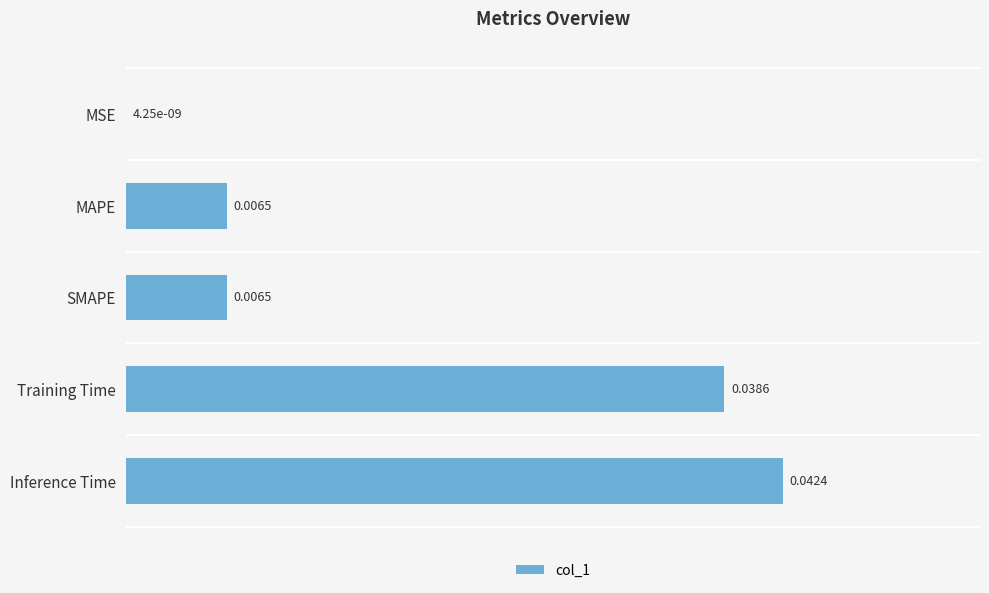

Which has a higher value, Inference Time or MAPE?

Inference Time